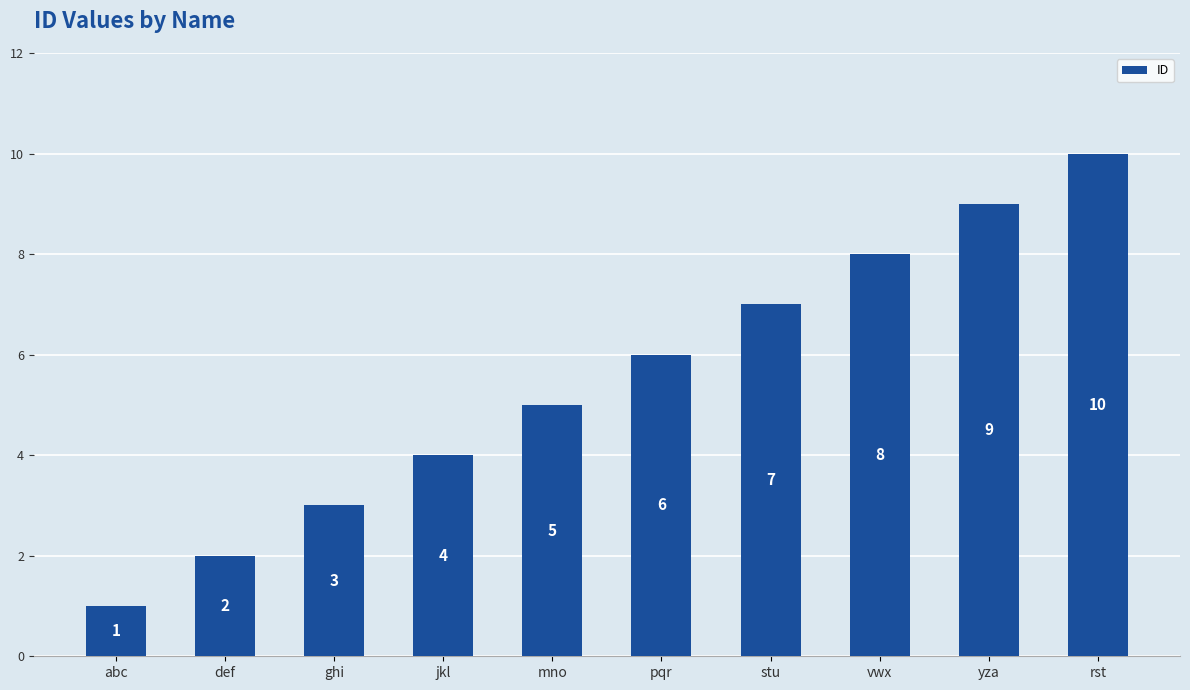

What is the value of the 4th bar from the left?

4